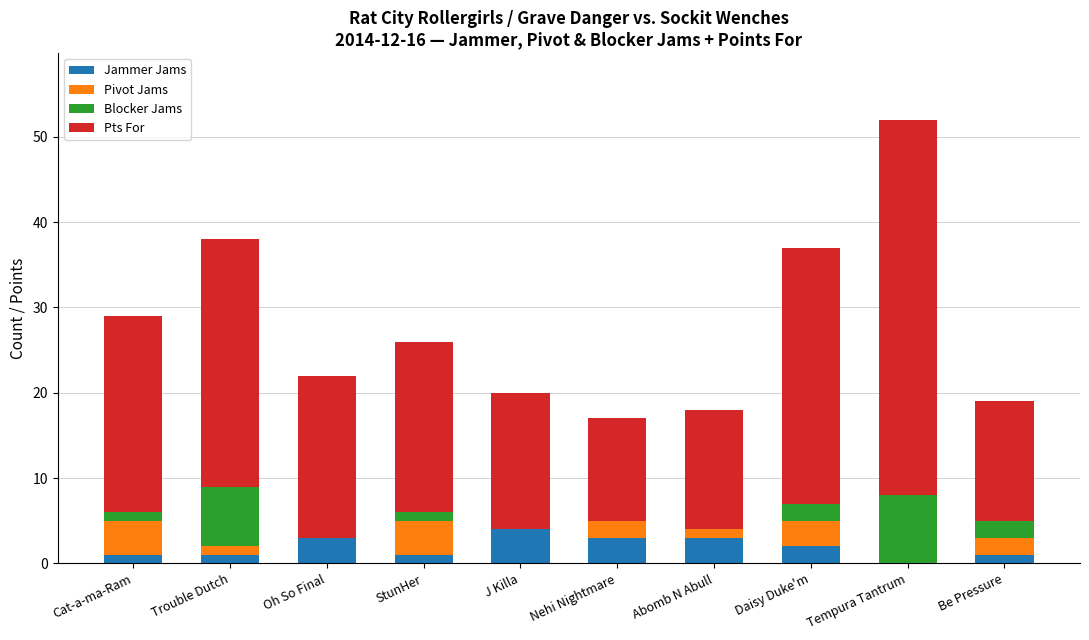

The Jammer Jams series shows 5 at Oh So Final. True or false?

False